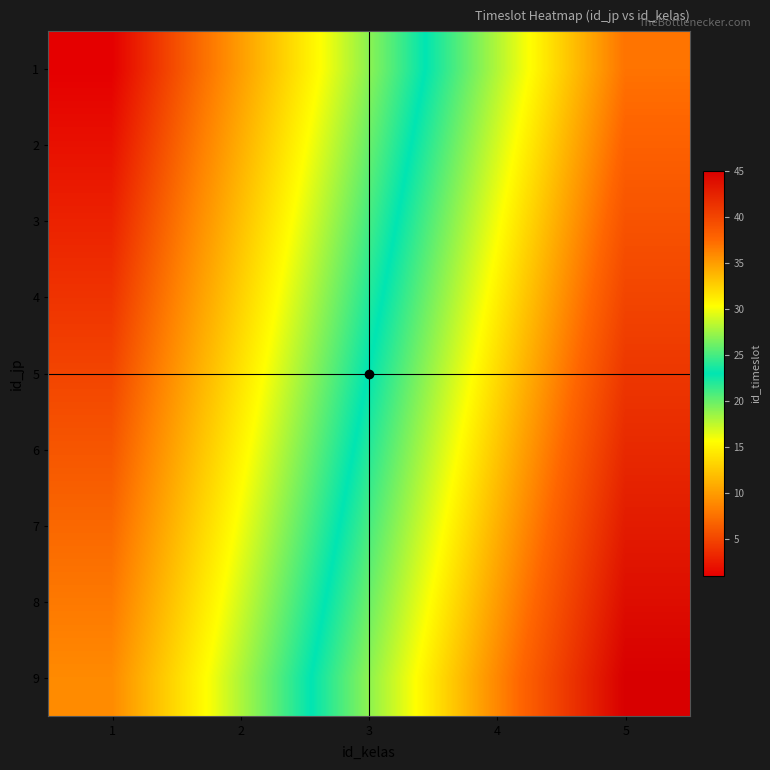

Reading left to right, transcribe all the data shown in this chart.

1: 1=1	2=10	3=19	4=28	5=37
2: 1=2	2=11	3=20	4=29	5=38
3: 1=3	2=12	3=21	4=30	5=39
4: 1=4	2=13	3=22	4=31	5=40
5: 1=5	2=14	3=23	4=32	5=41
6: 1=6	2=15	3=24	4=33	5=42
7: 1=7	2=16	3=25	4=34	5=43
8: 1=8	2=17	3=26	4=35	5=44
9: 1=9	2=18	3=27	4=36	5=45